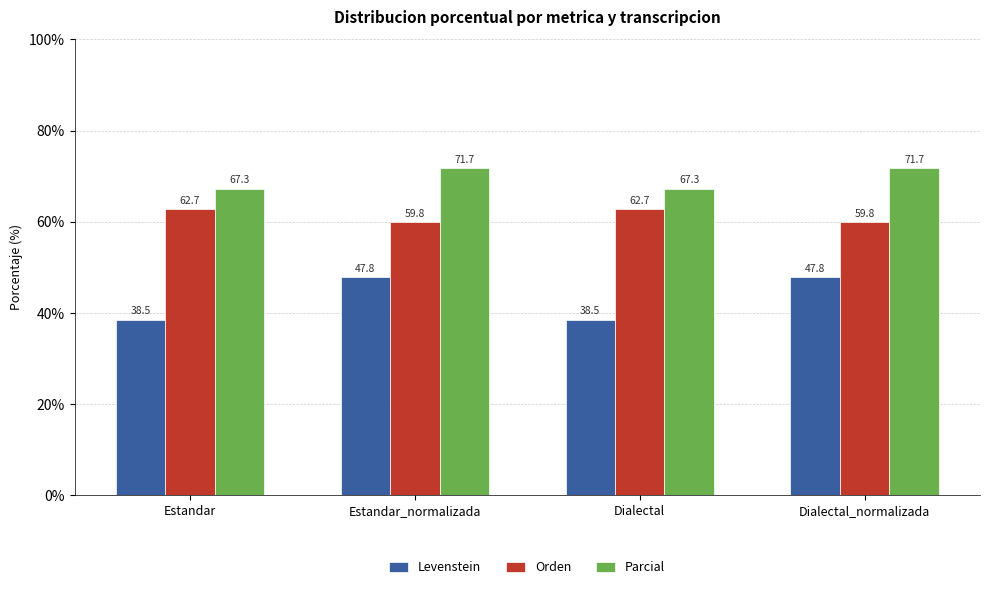

Which series has the largest total across all categories?

Parcial